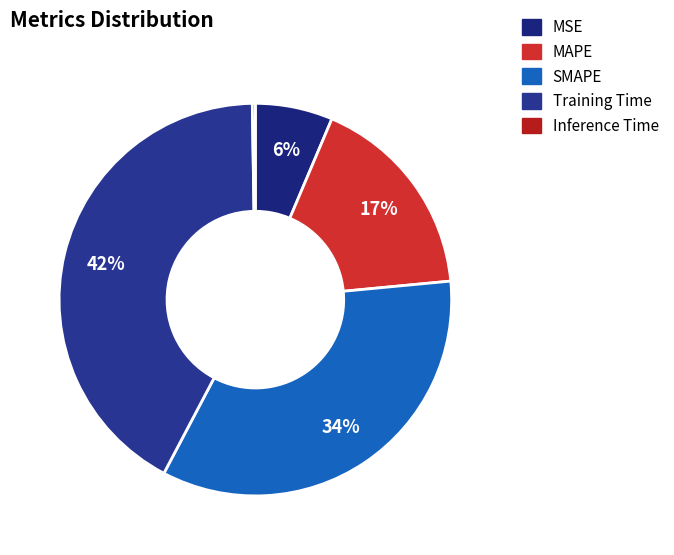

True or false: Inference Time accounts for 0% of the total.

True